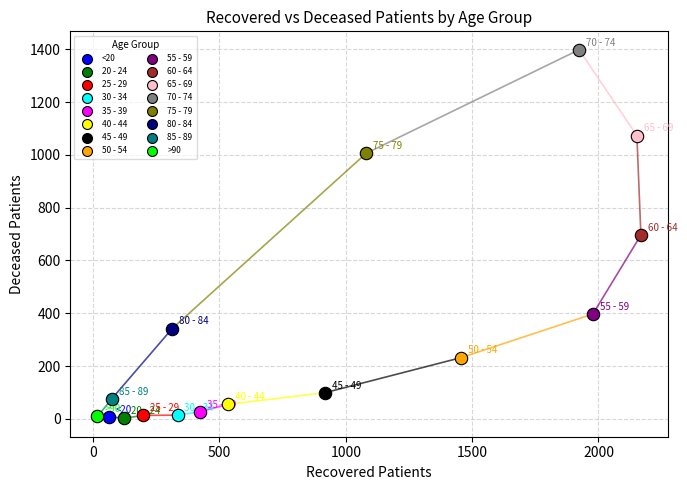

What are all the series names shown in the legend?

<20, 20 - 24, 25 - 29, 30 - 34, 35 - 39, 40 - 44, 45 - 49, 50 - 54, 55 - 59, 60 - 64, 65 - 69, 70 - 74, 75 - 79, 80 - 84, 85 - 89, >90